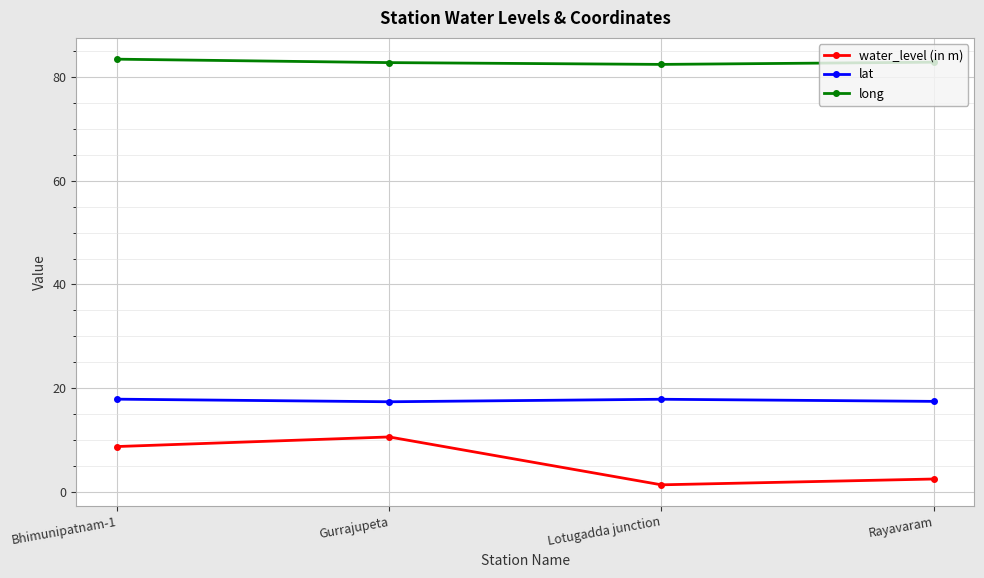

True or false: lat and long intersect in this chart.

False